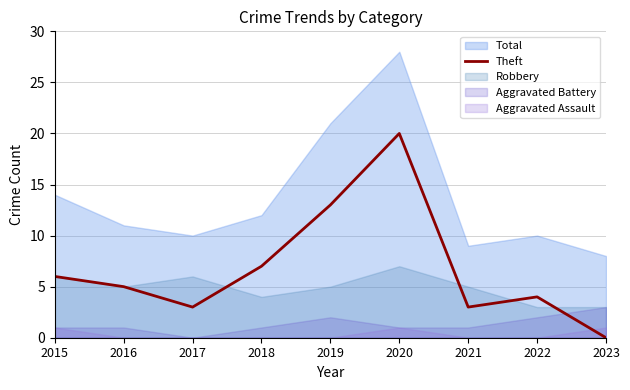

At which label does Theft reach its peak?

2020